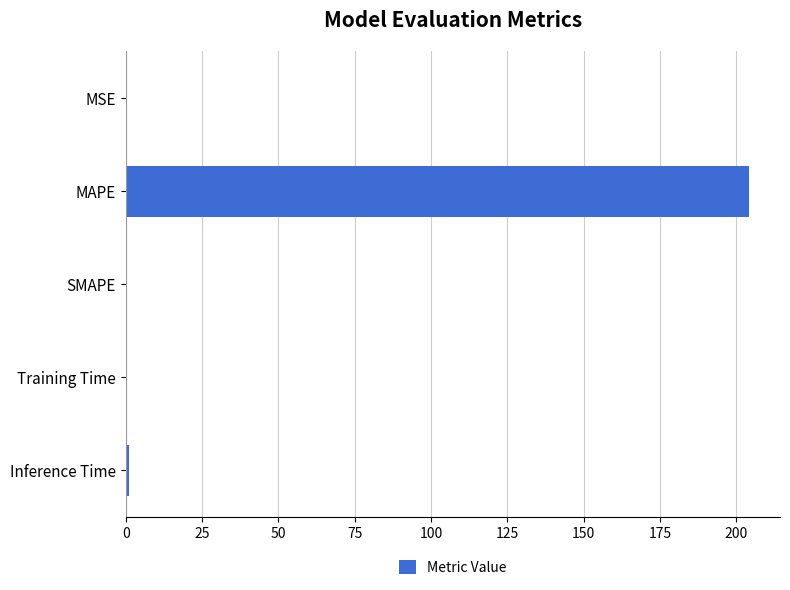

How many distinct data groups are displayed?

1